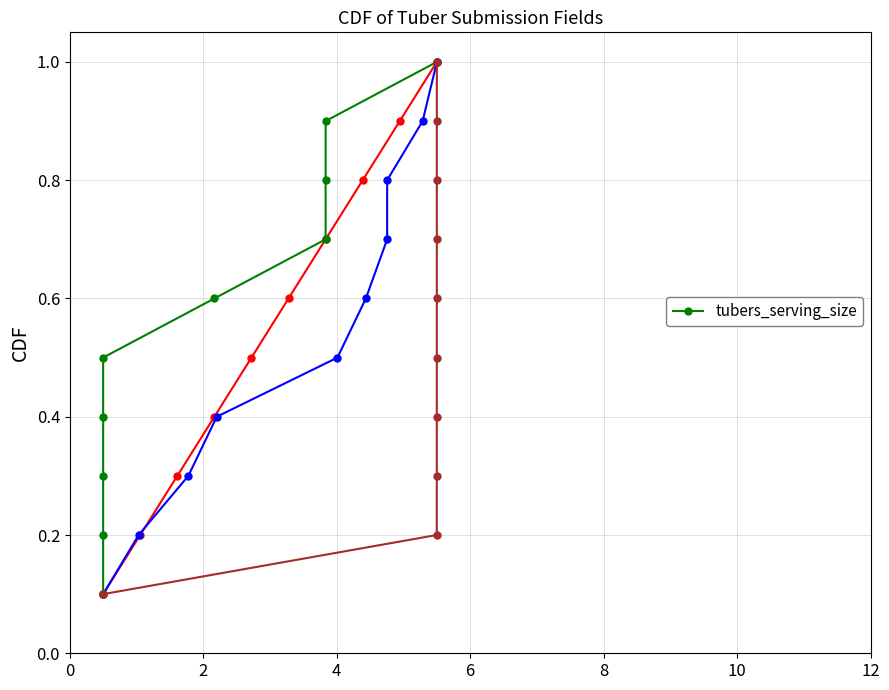

Between 6 and 8, which is larger?

8